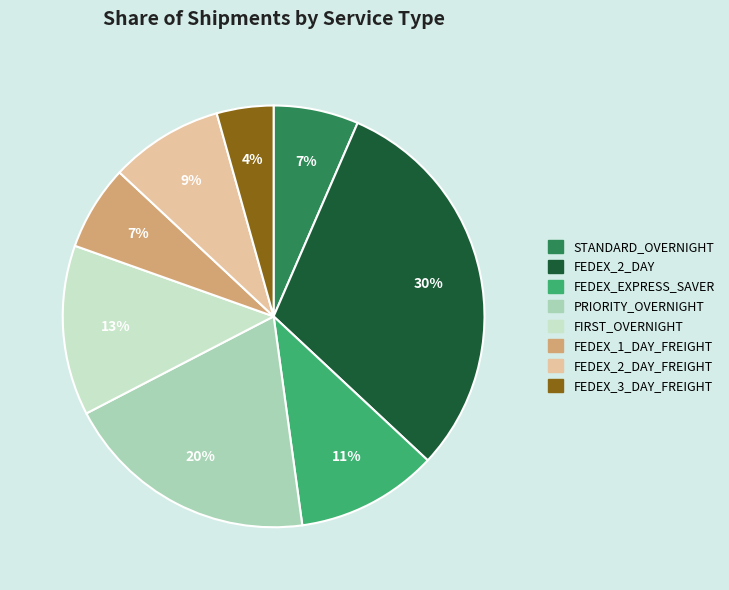

To the nearest percent, what is the difference between the largest and smallest slice percentages?

26%